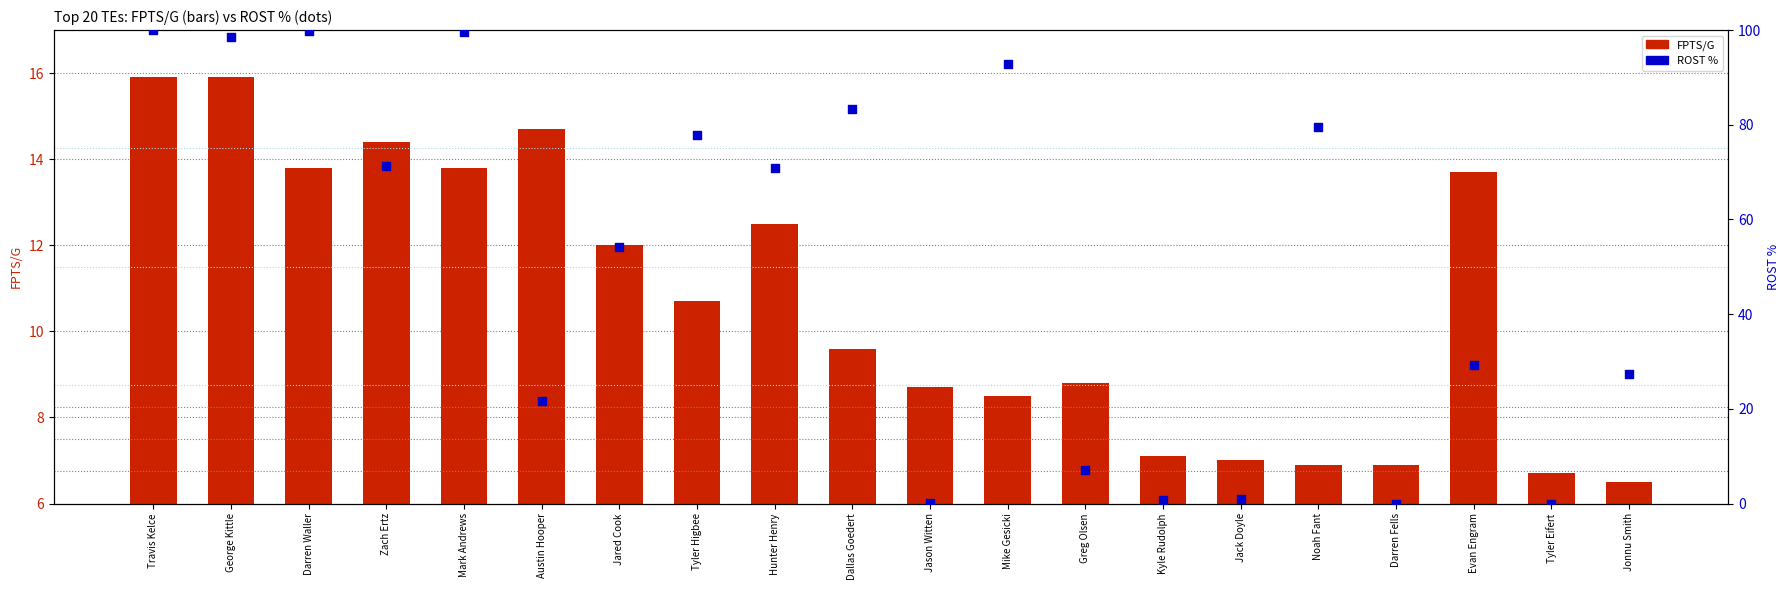

Which series has the largest Y range (max minus min)?

ROST %